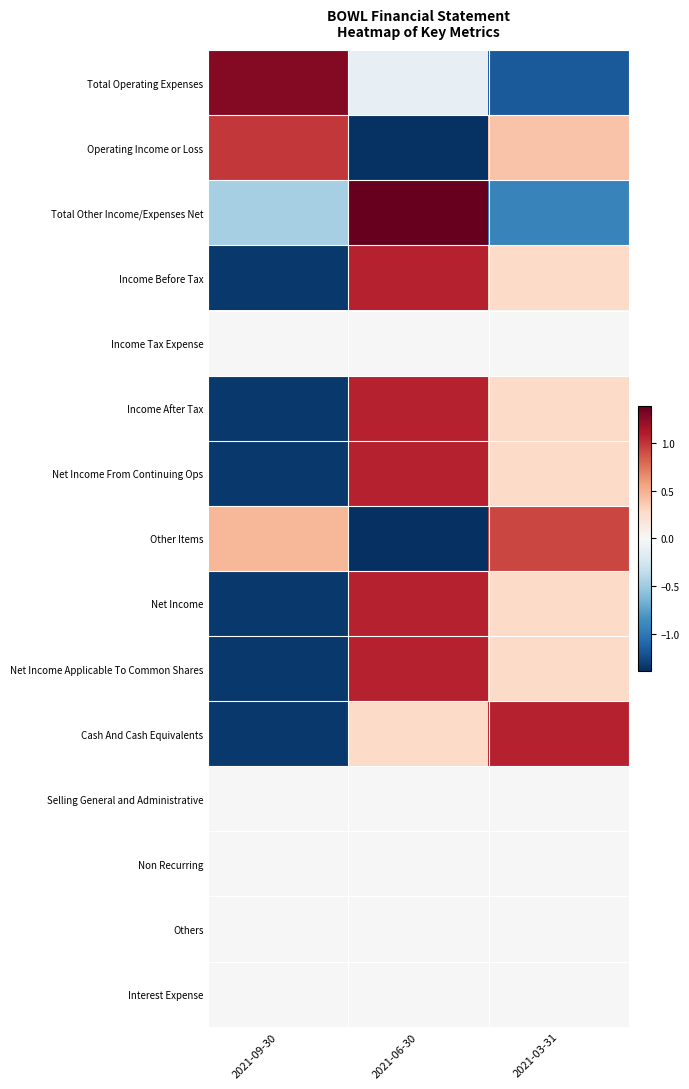

Between 2021-03-31 and 2021-06-30, which is larger?

2021-06-30